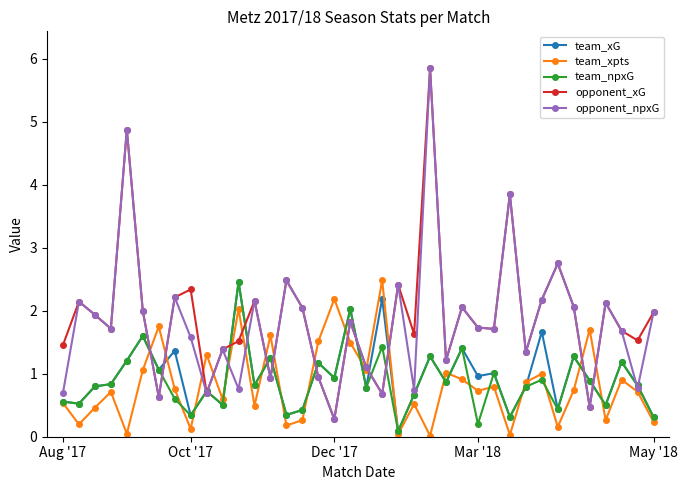

Is this an area chart (filled region under the line)?

No